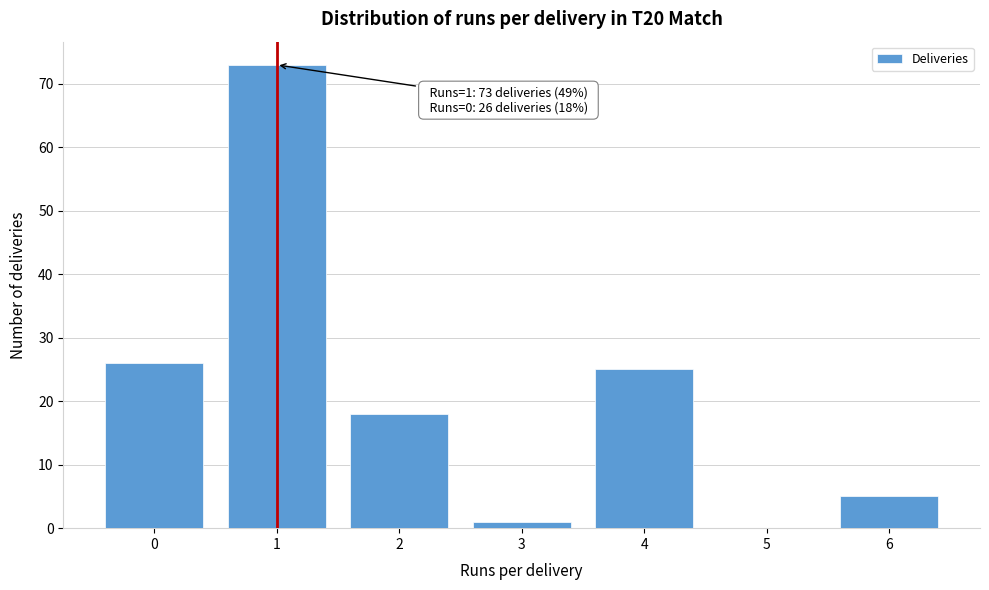

Reading left to right, what are all the values shown in this chart?

0=26	1=73	2=18	3=1	4=25	5=0	6=5